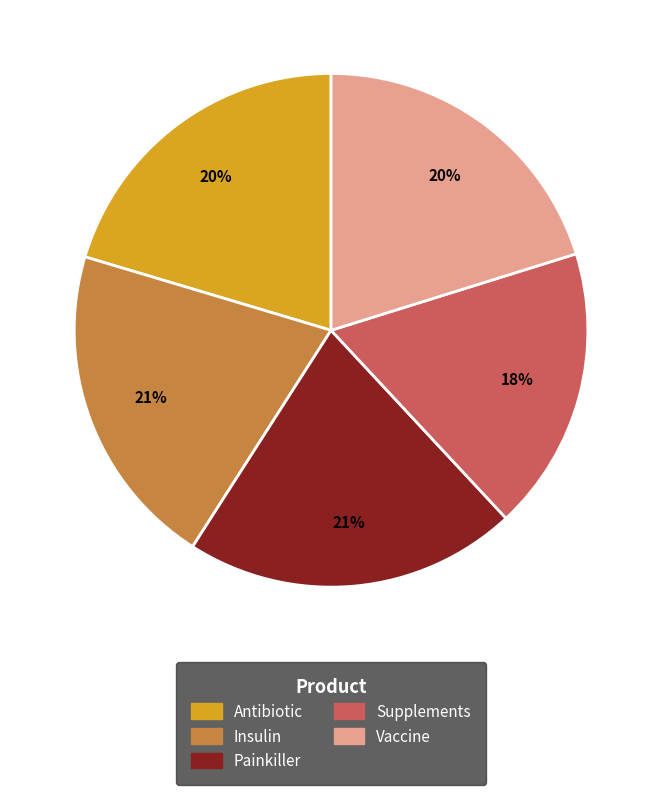

True or false: Vaccine accounts for 12% of the total.

False